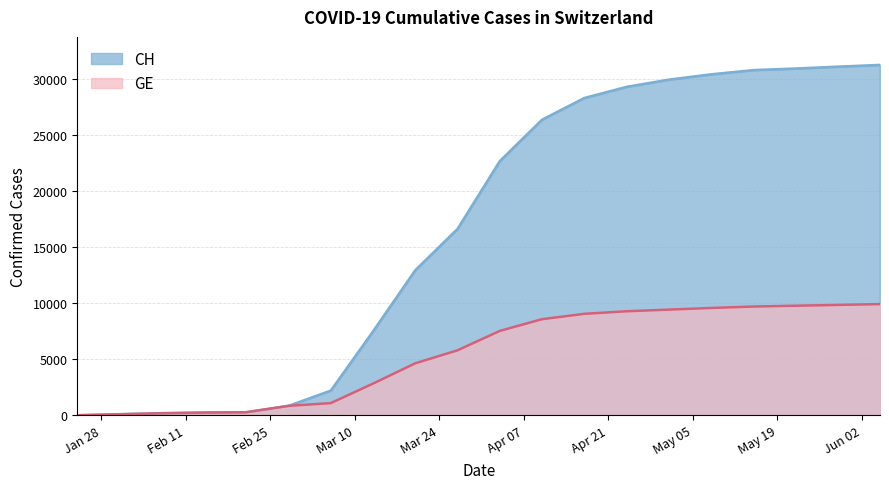

List the series in order of their peak value, highest first.

CH, GE